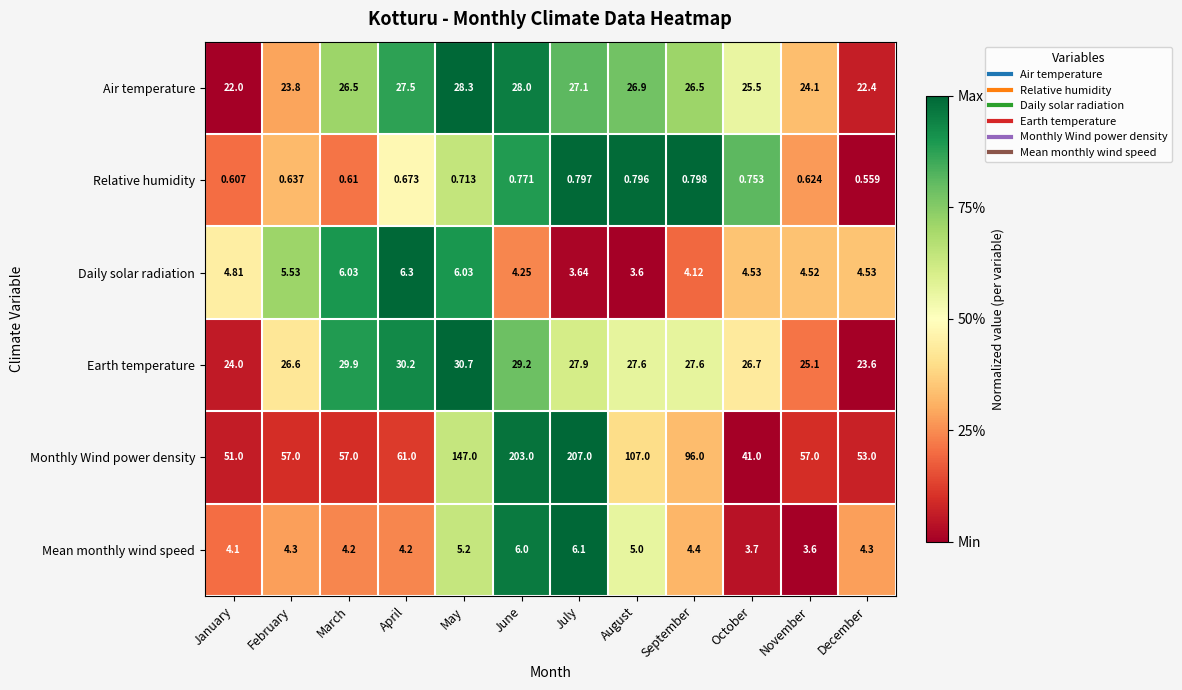

Between March and June, which series saw the biggest shift?

Monthly Wind power density